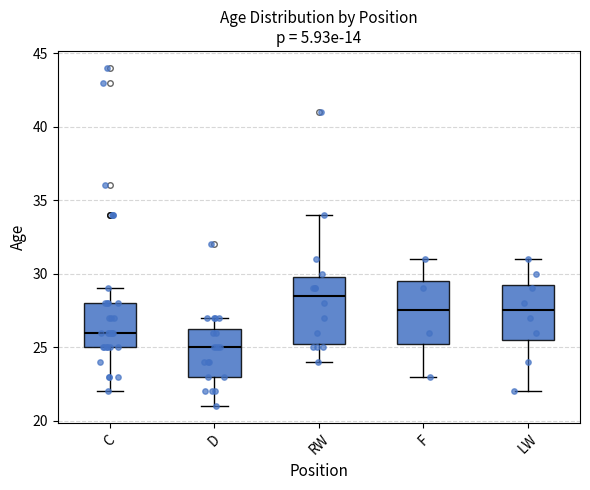

Reading left to right, transcribe this box plot: for each box, give where its median line is, the range the box spans, and where its two whiskers end, as read against the y-axis. The values are not printed on the chart, so give them approximately, as read against the axis.

C: median 26.0, box 25.0 to 28.0, whiskers 22.0 to 29.0
D: median 25.0, box 23.0 to 26.5, whiskers 21.0 to 27.0
RW: median 28.5, box 25.5 to 30.0, whiskers 24.0 to 34.0
F: median 27.5, box 25.5 to 29.5, whiskers 23.0 to 31.0
LW: median 27.5, box 25.5 to 29.5, whiskers 22.0 to 31.0